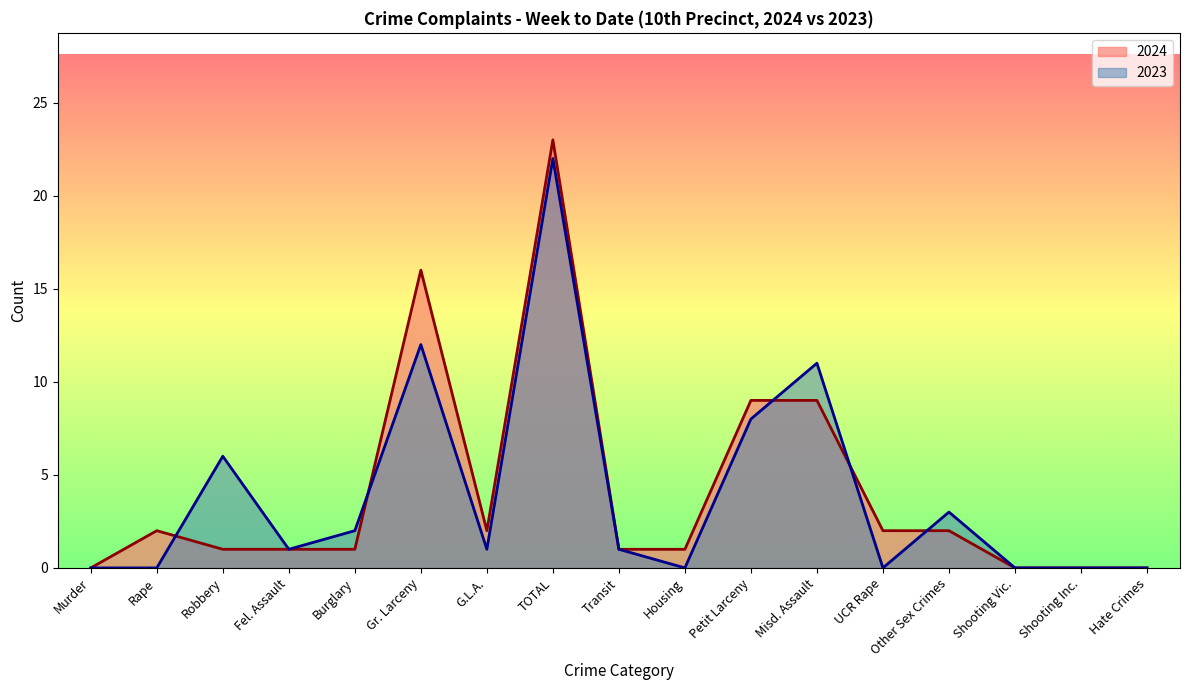

The 2024 series shows 2 at Rape. True or false?

True